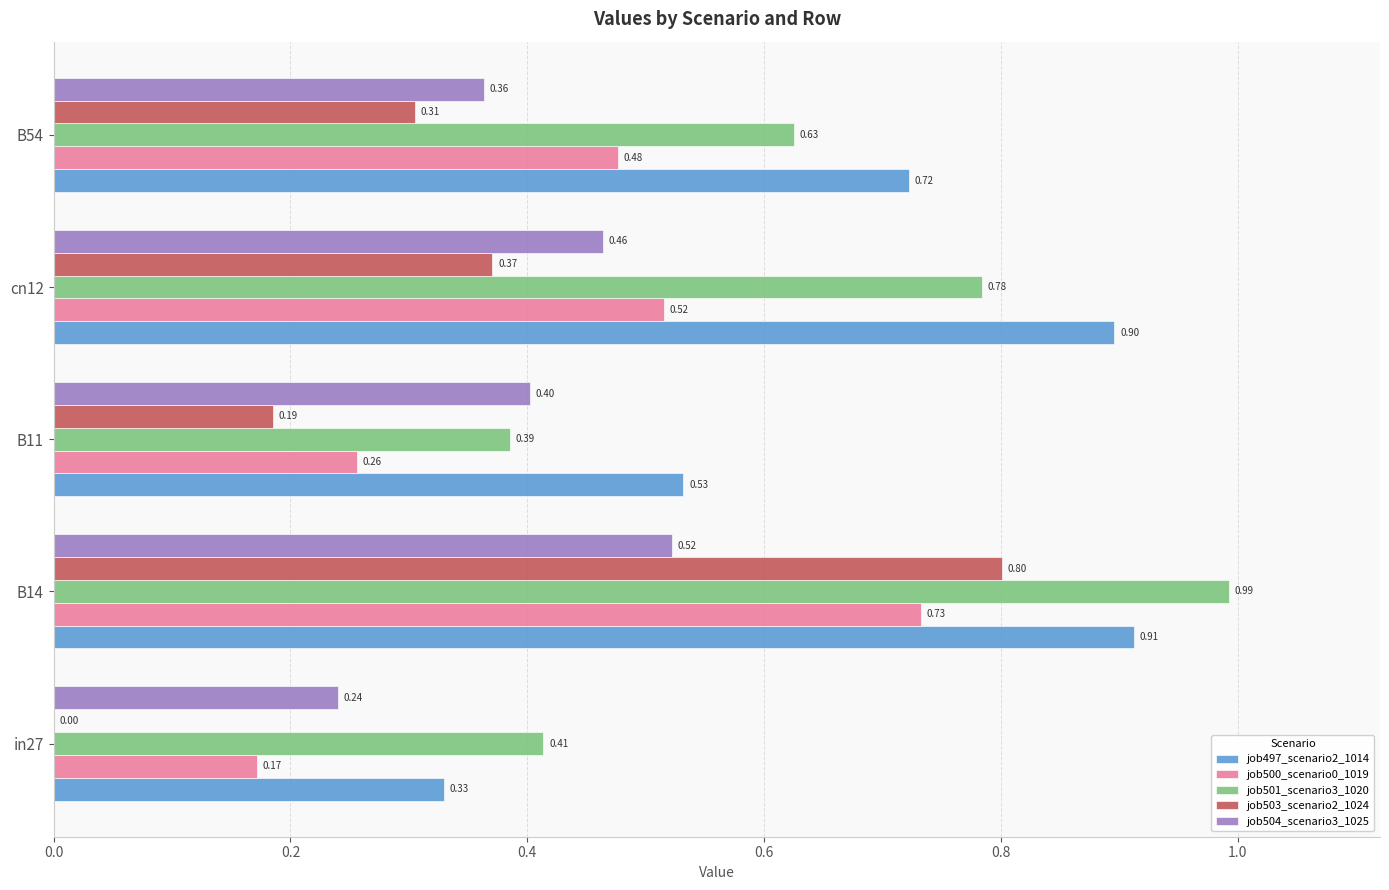

Is the value of job501_scenario3_1020 at cn12 greater than the value of job503_scenario2_1024 at B14?

No